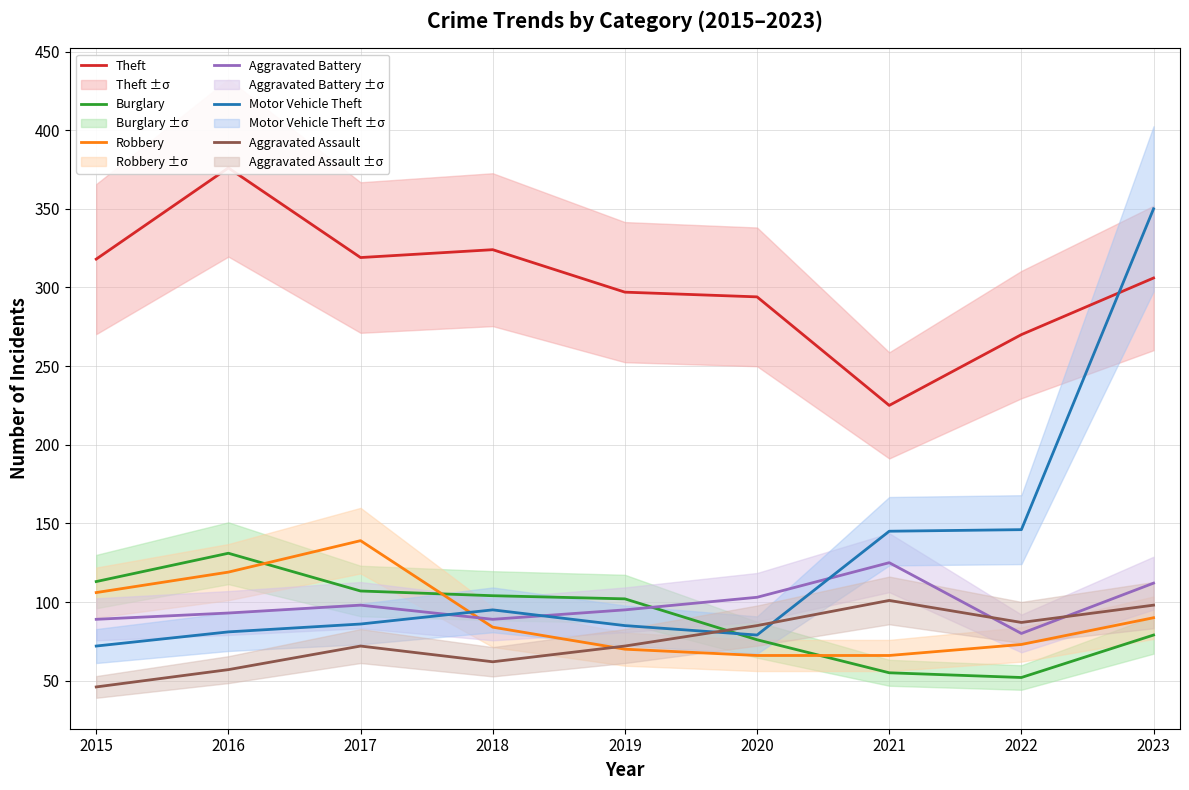

At 2022, list the series in order from largest to smallest.

Theft, Motor Vehicle Theft, Aggravated Assault, Aggravated Battery, Robbery, Burglary